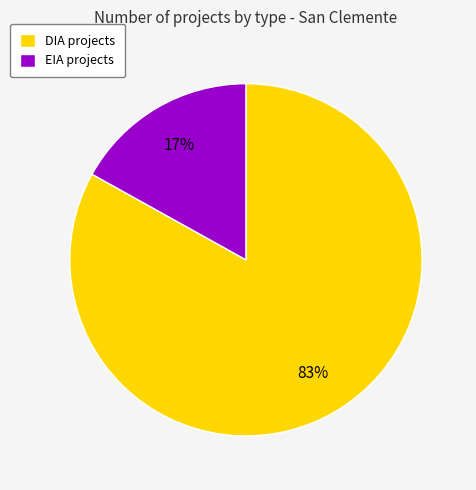

Does EIA represent more than half of the total?

No